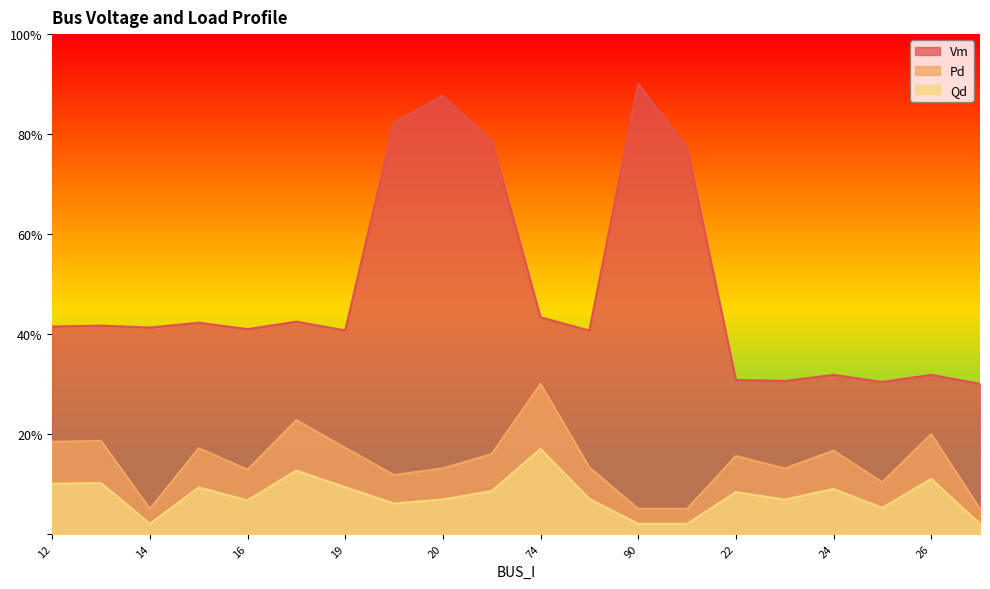

True or false: Vm and Pd intersect in this chart.

False